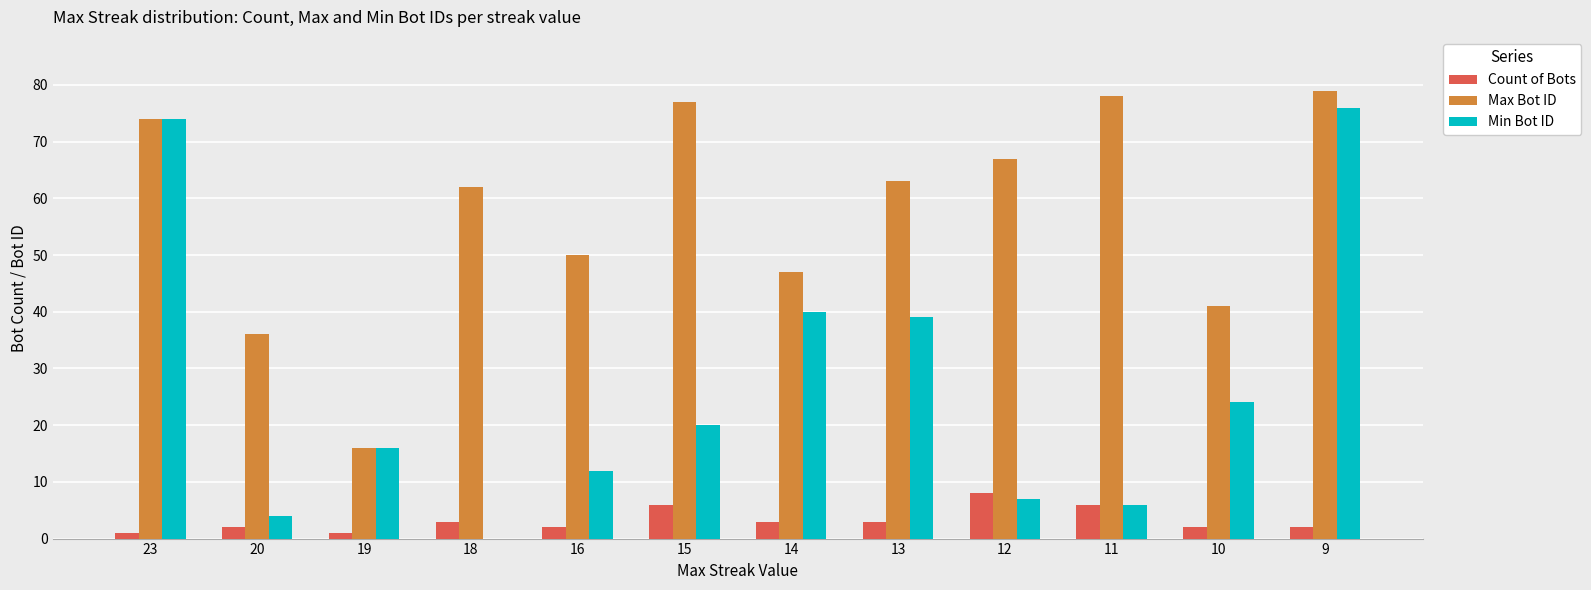

What is the total value across all series at 14?

90